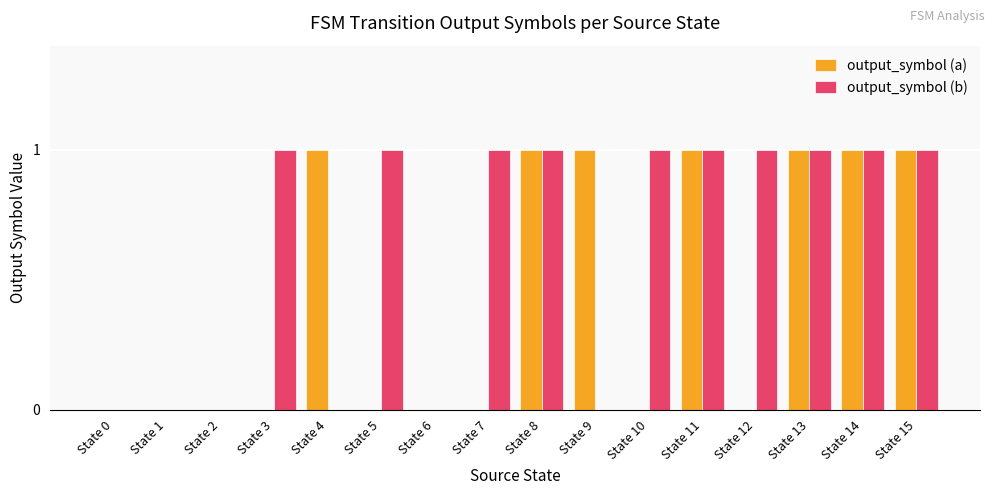

Is it true that output_symbol (b) equals 1 at State 8?

True